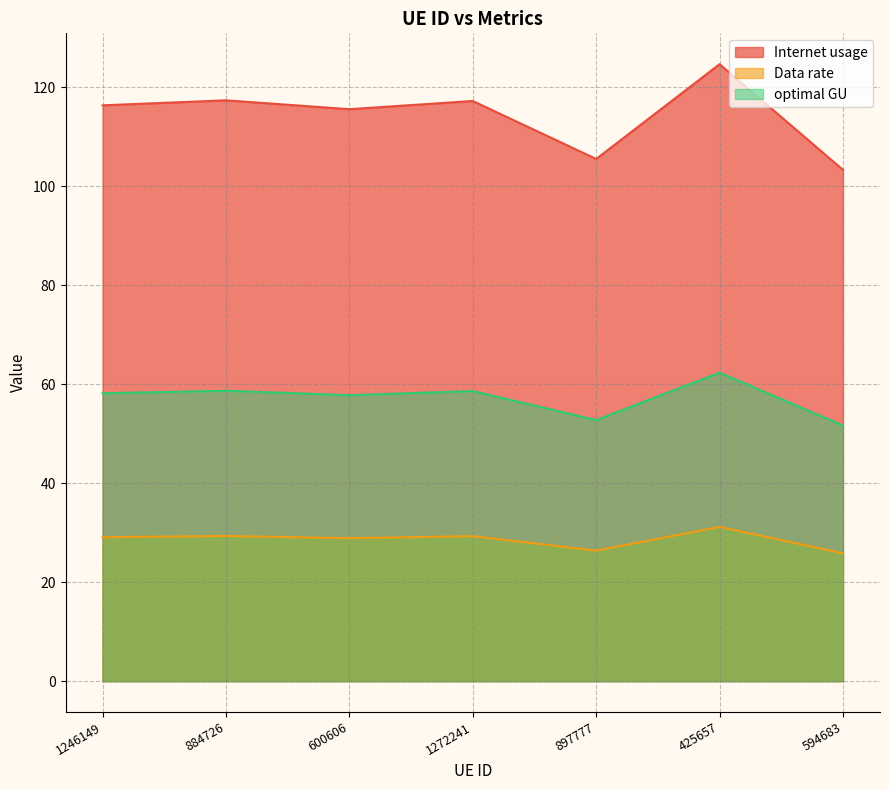

What are all the series names shown in the legend?

Internet usage, Data rate, optimal GU